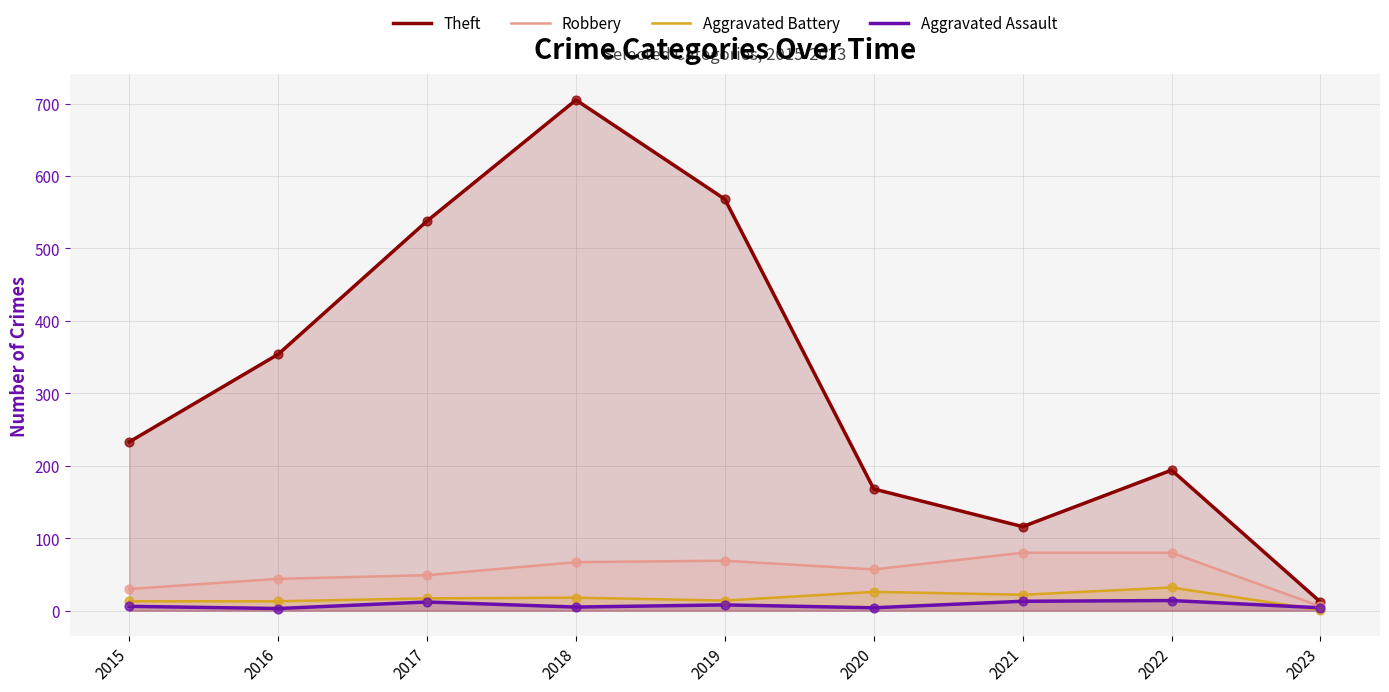

At how many categories does at least one series exceed 225?

5